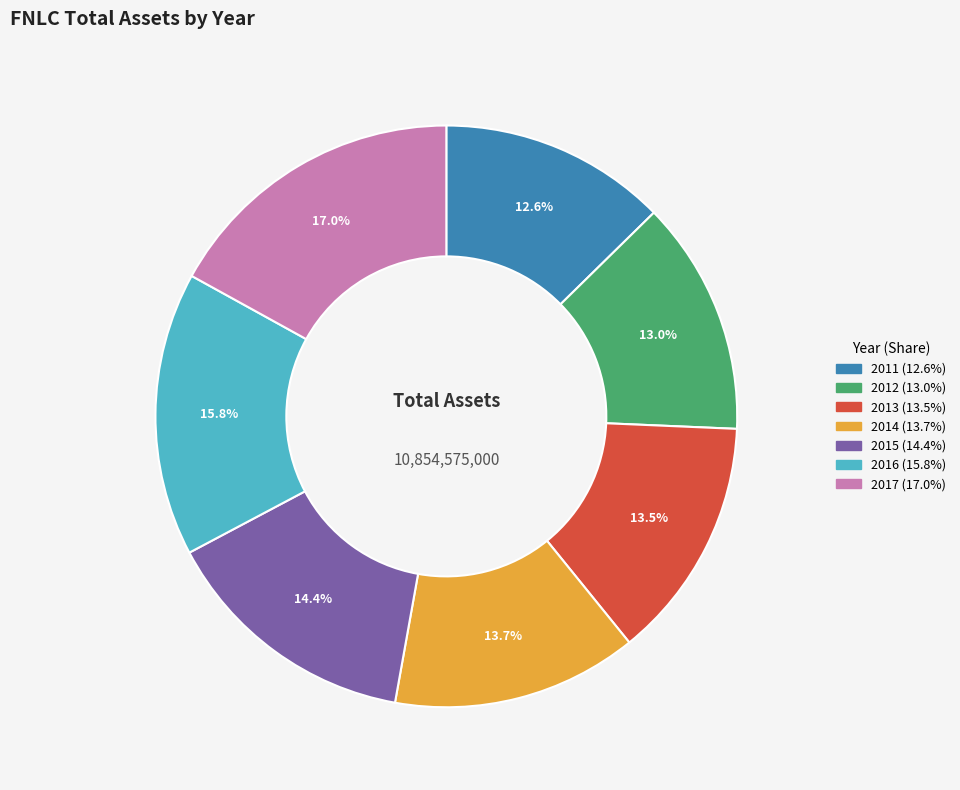

Is 2016 the majority of the pie?

No